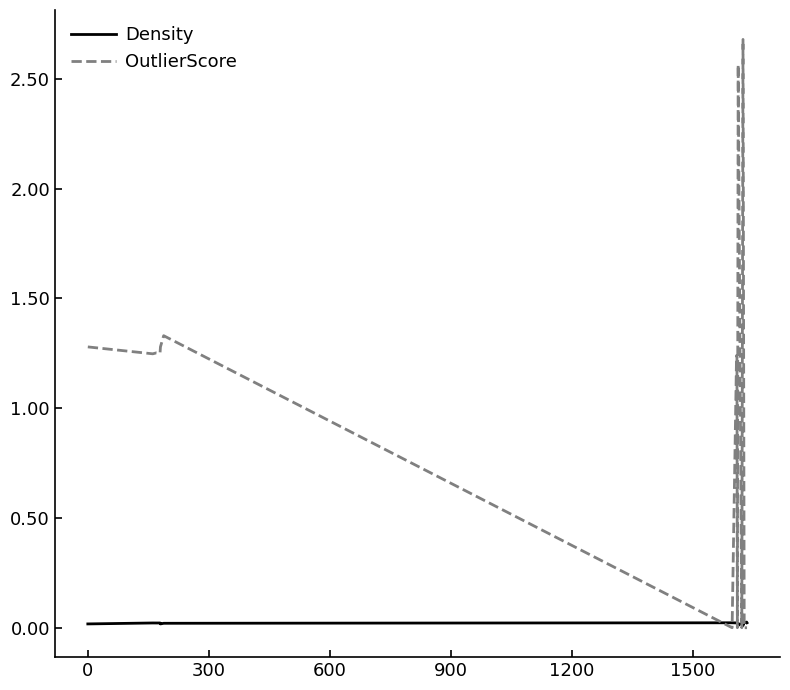

List the series in order of their overall mean, highest first.

OutlierScore, Density